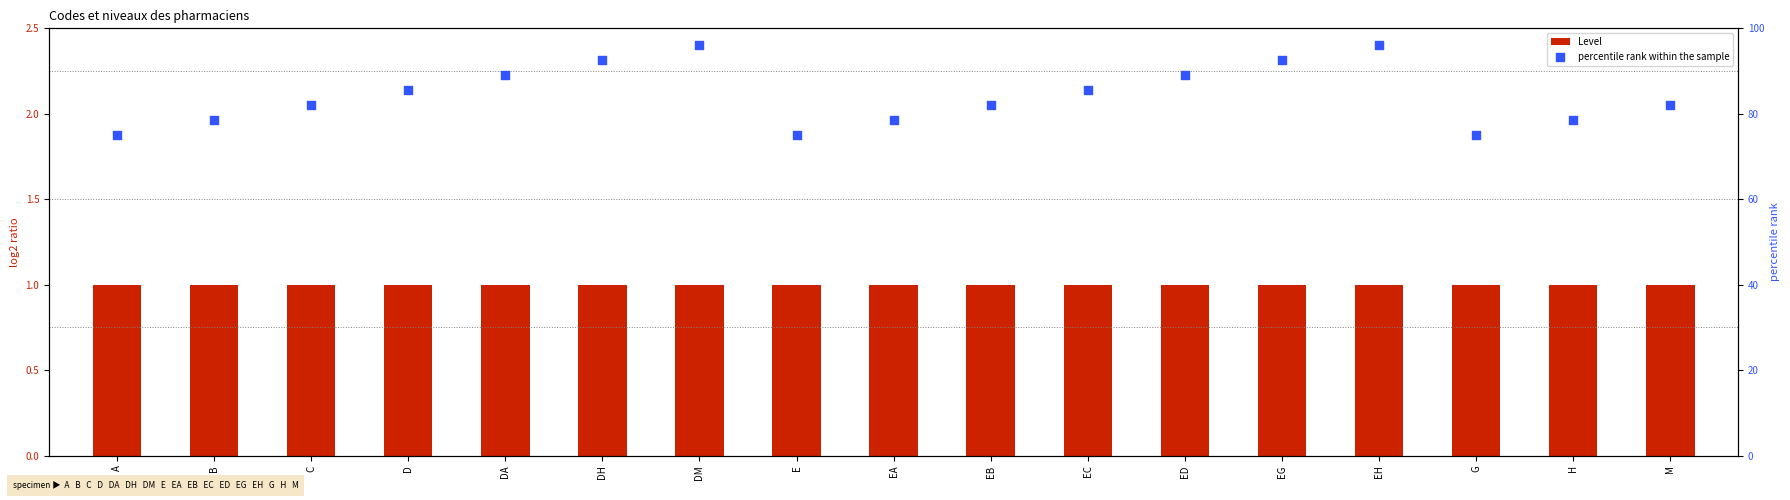

What is the total value across all series at EC?

86.5